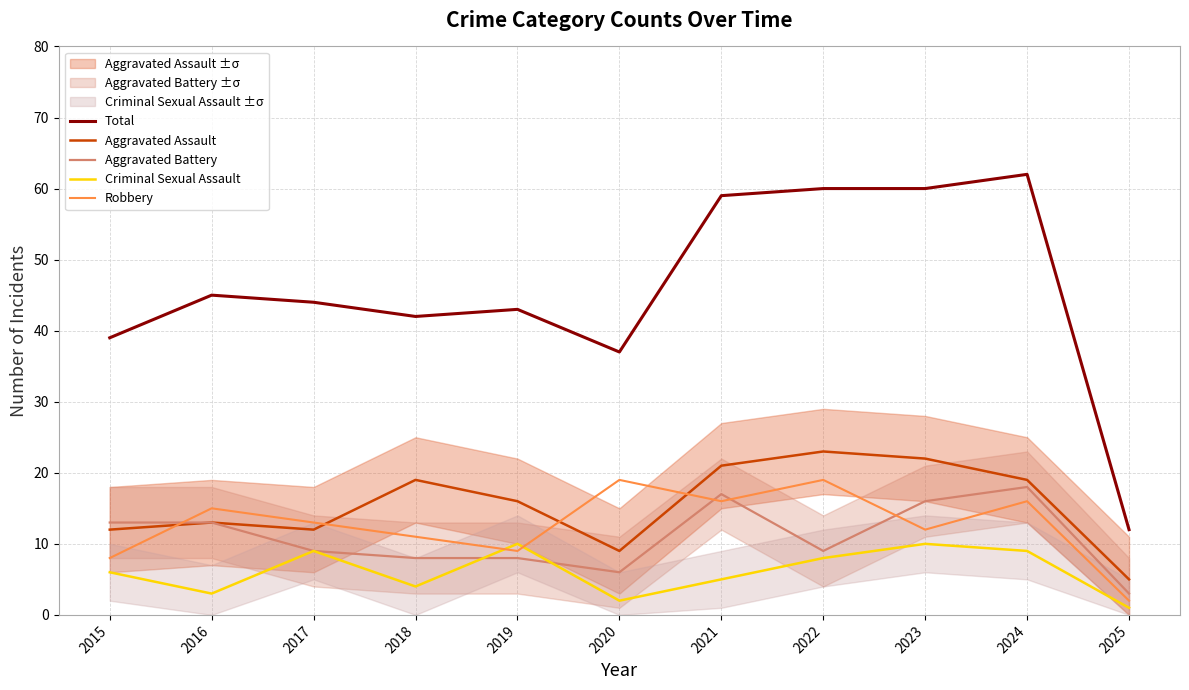

Reading left to right, what are all the values shown in this chart?

Total: 39	45	44	42	43	37	59	60	60	62	12
Aggravated Assault: 12	13	12	19	16	9	21	23	22	19	5
Aggravated Battery: 13	13	9	8	8	6	17	9	16	18	3
Criminal Sexual Assault: 6	3	9	4	10	2	5	8	10	9	1
Robbery: 8	15	13	11	9	19	16	19	12	16	2